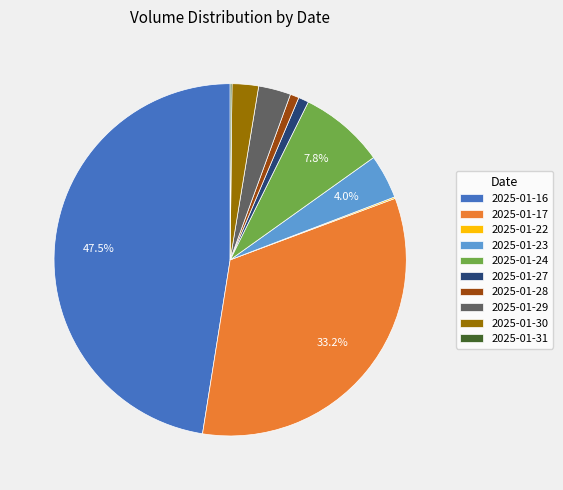

Do 2025-01-23 and 2025-01-28 together represent more than half of the pie?

No